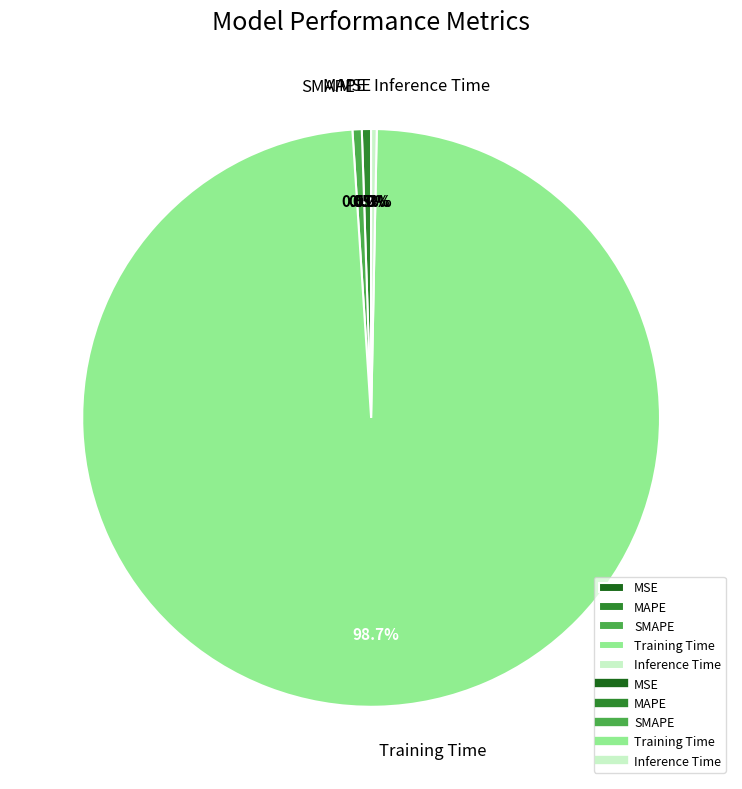

What is the largest slice in the pie chart?

Training Time